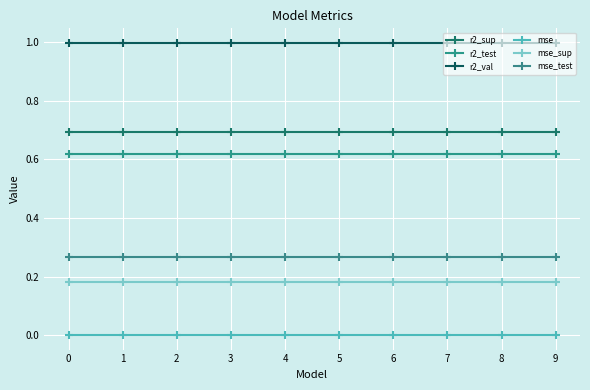

What are all the series names shown in the legend?

r2_sup, r2_test, r2_val, mse, mse_sup, mse_test